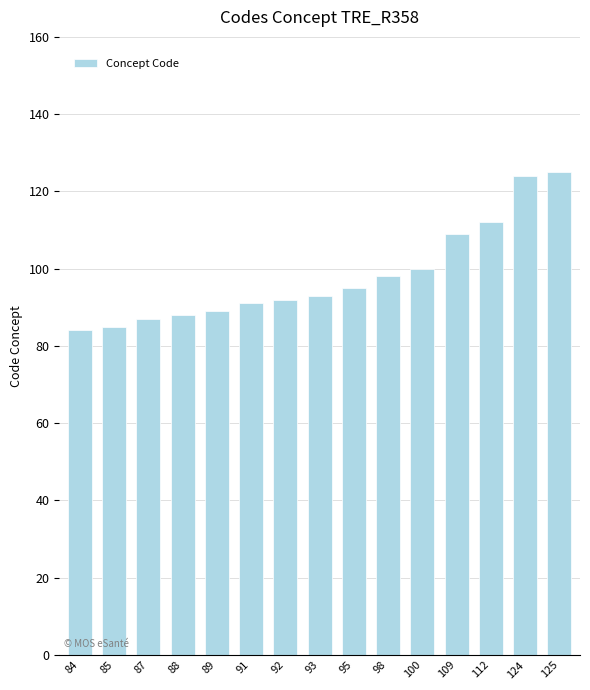

What is the difference between the second highest and second lowest values?

39